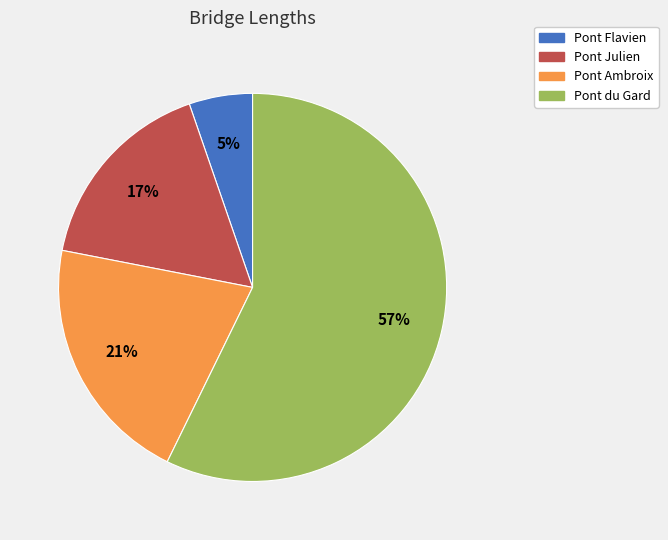

Is it true that Pont Ambroix is 21% of the pie?

True